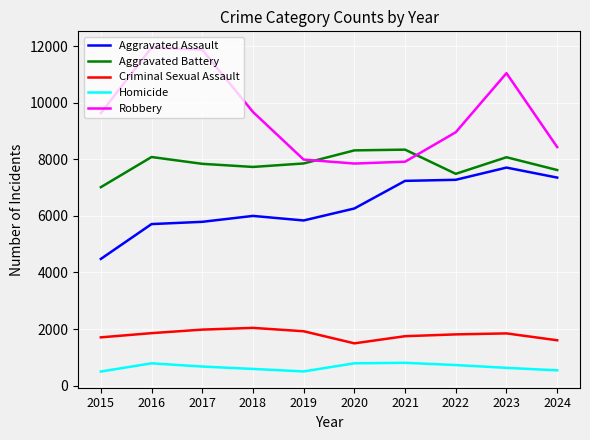

What are all the series names shown in the legend?

Aggravated Assault, Aggravated Battery, Criminal Sexual Assault, Homicide, Robbery